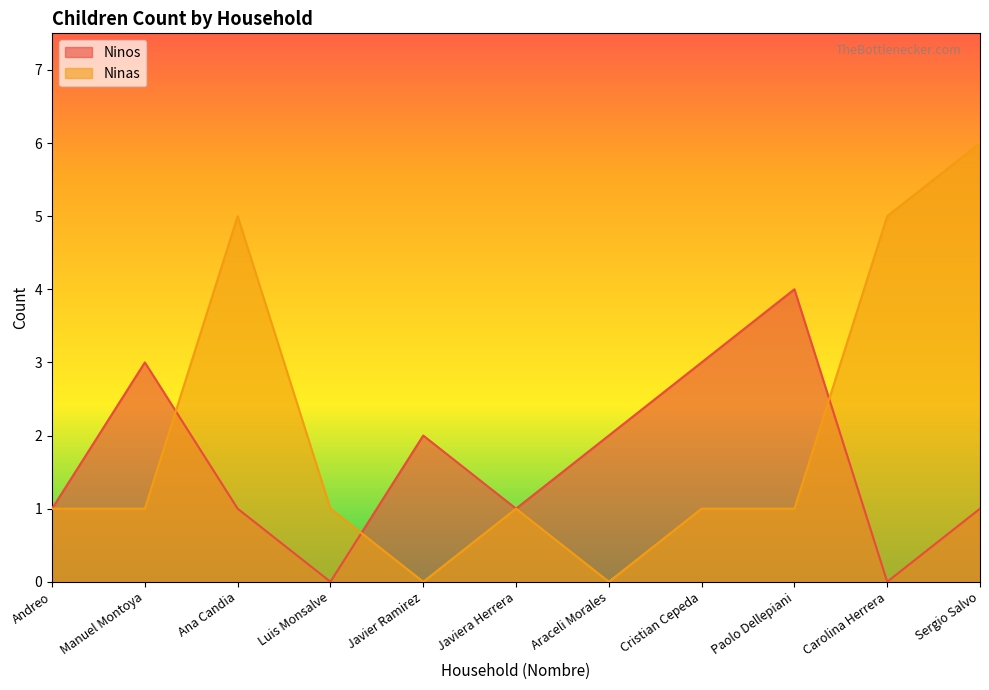

Rank the series at Sergio Salvo from highest to lowest value.

Ninas, Ninos